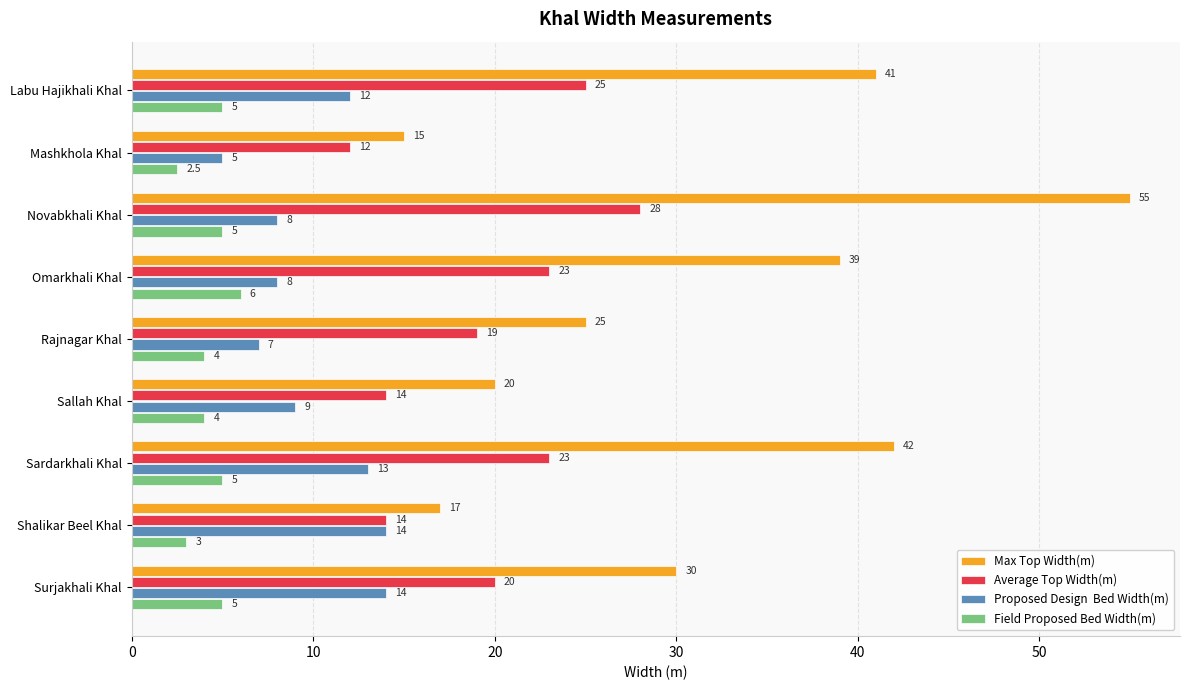

At which category is the sum across all series the highest?

Novabkhali Khal